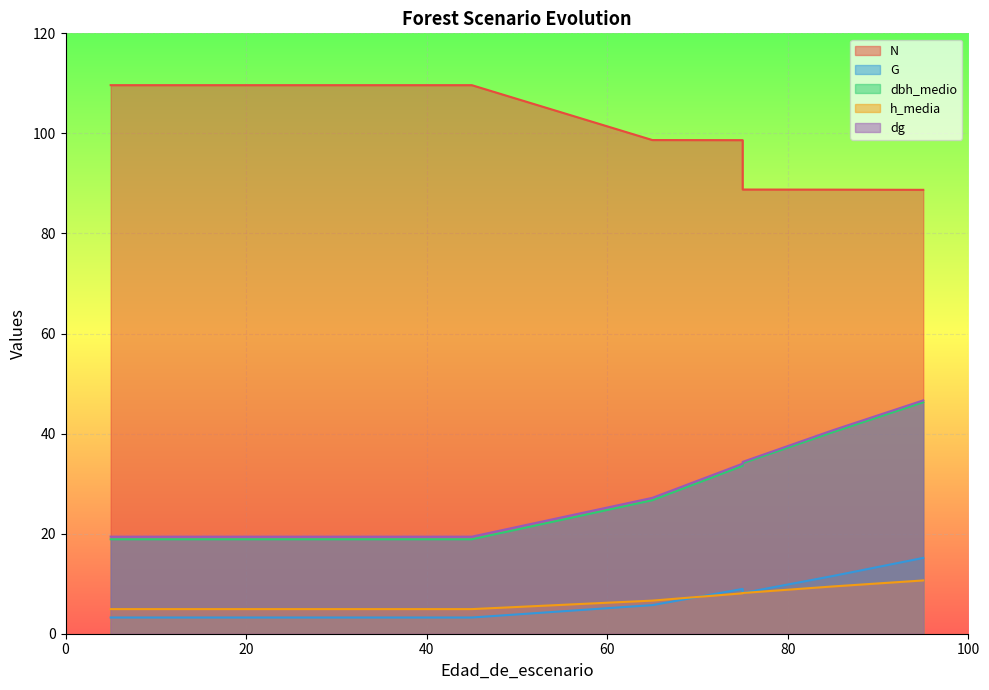

Which series has the largest range (max minus min)?

dbh_medio